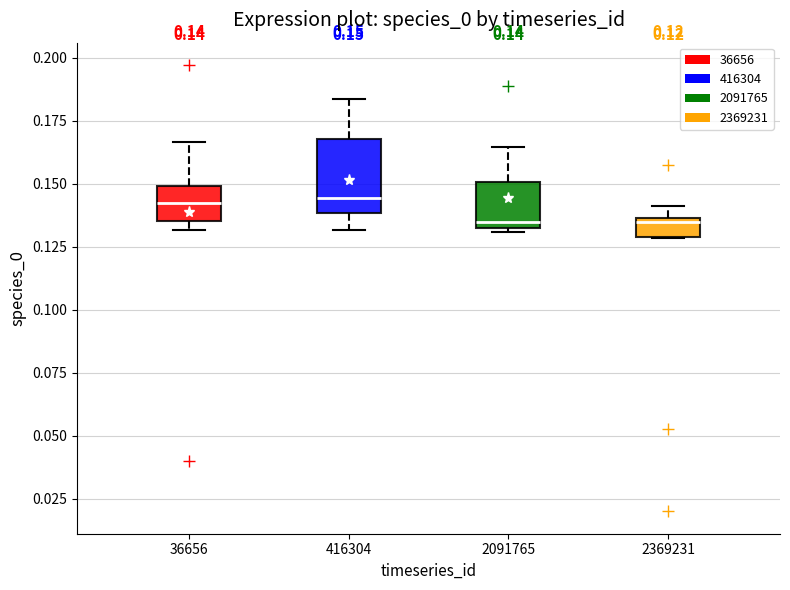

Which box is the tallest, from its lower edge to its upper edge?

416304